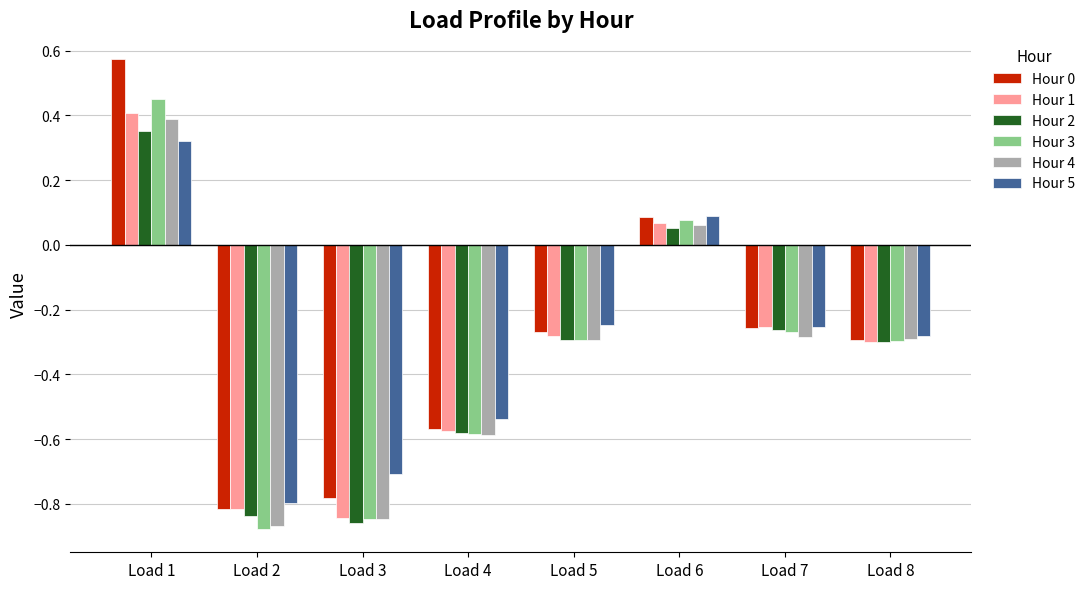

What is the sum of all Hour 1 values?

-2.6